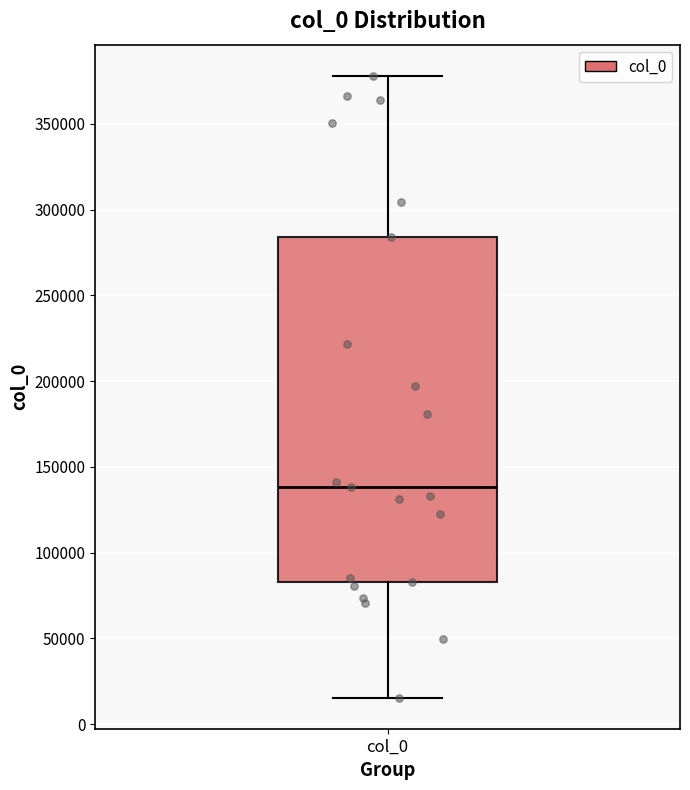

Transcribe this box plot: give where the median line is, the range the box spans, and where the two whiskers end, as read against the y-axis. The values are not printed on the chart, so give them approximately, as read against the axis.

median 140000, box 85000 to 285000, whiskers 15000 to 380000